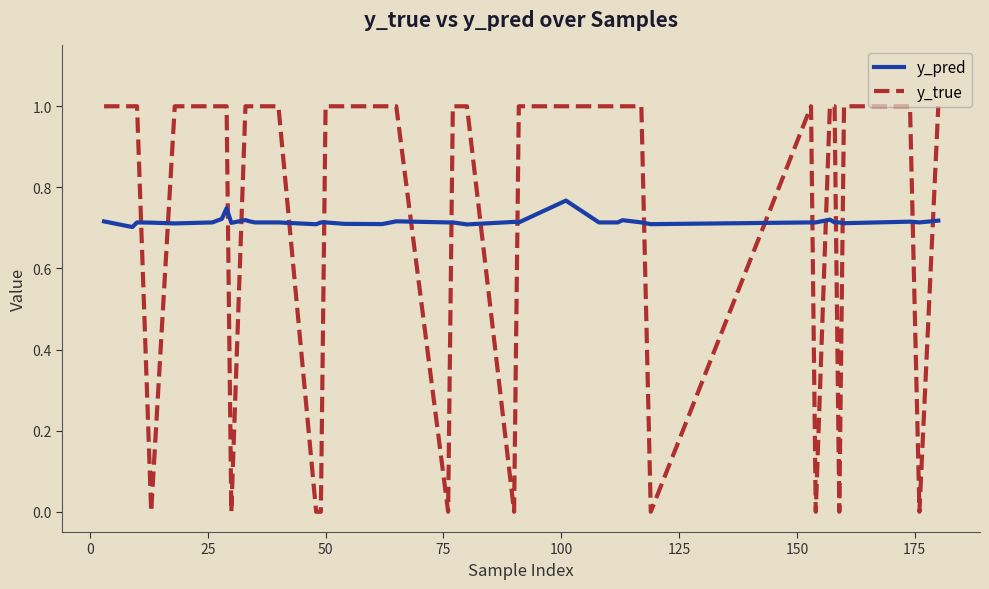

What is the difference between the maximum and minimum values in the y_pred series?

0.1